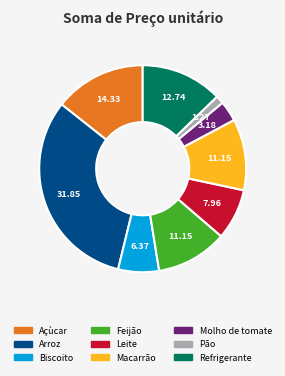

Combined, do Pão and Leite account for over 50%?

No